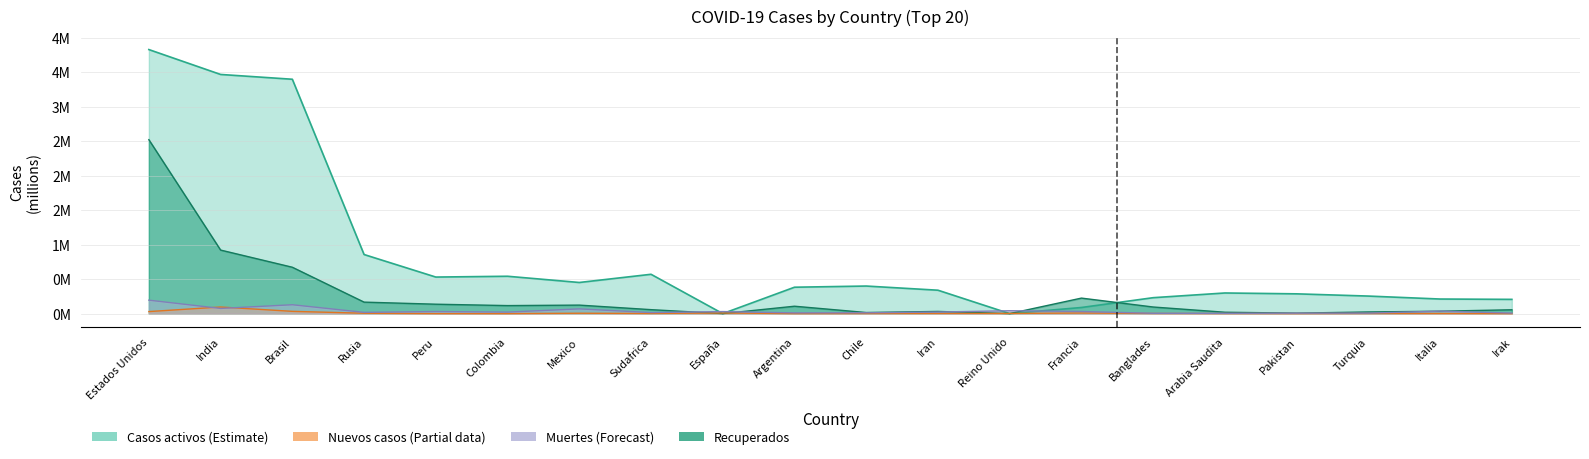

Which series changed the most between Francia and Arabia Saudita?

Casos activos